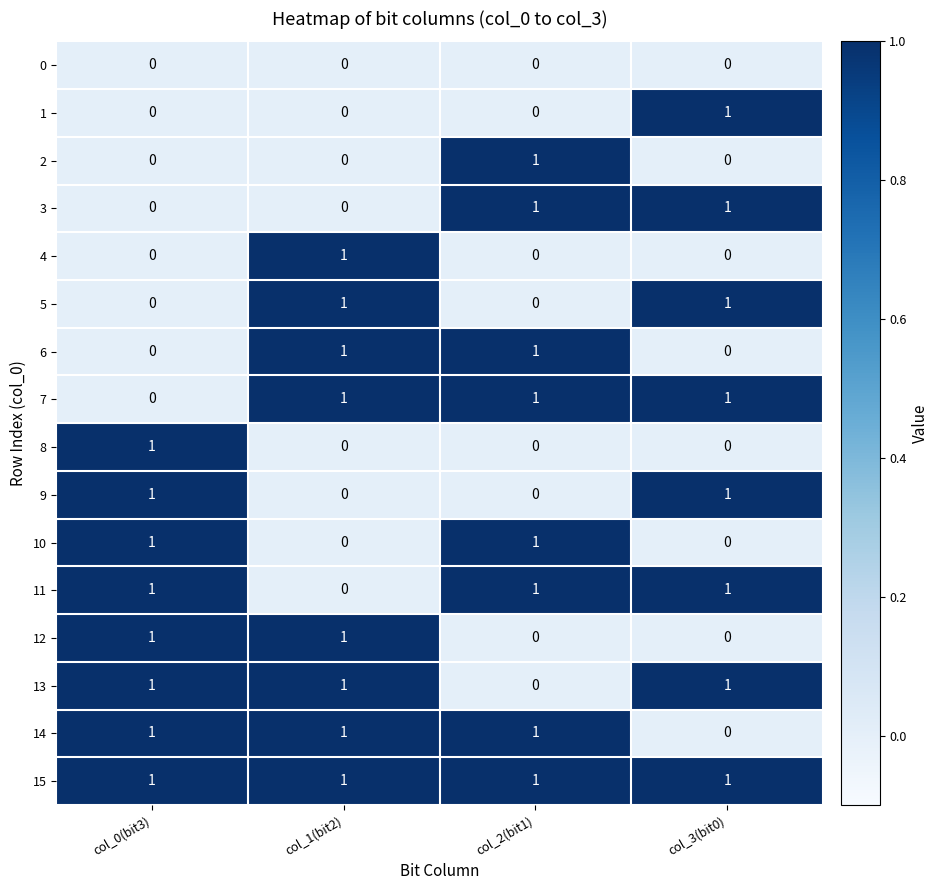

The value of 14 at col_1(bit2) is 1. True or false?

True